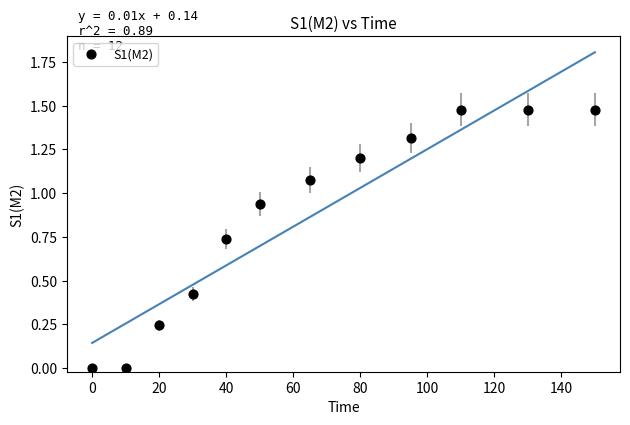

What is the average X value?

65.0